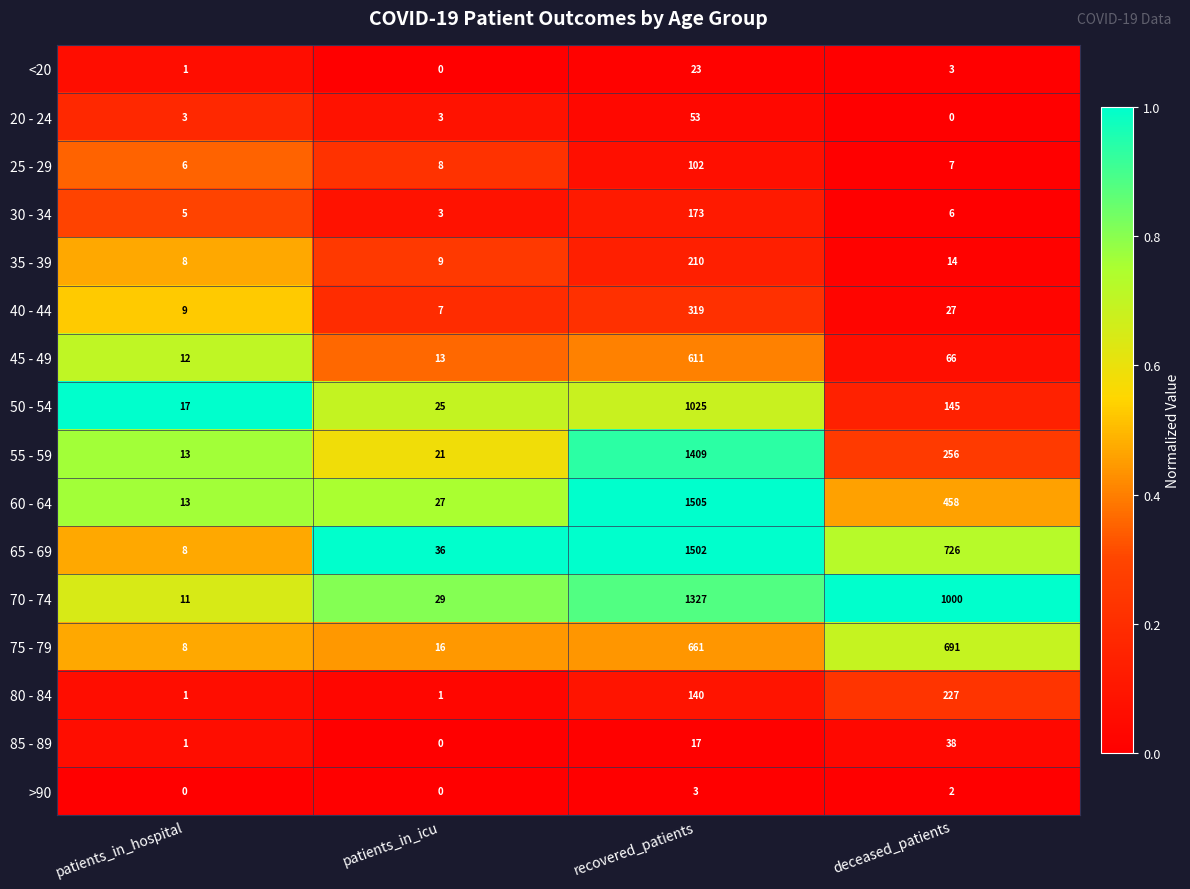

At how many categories does at least one series exceed 0?

4